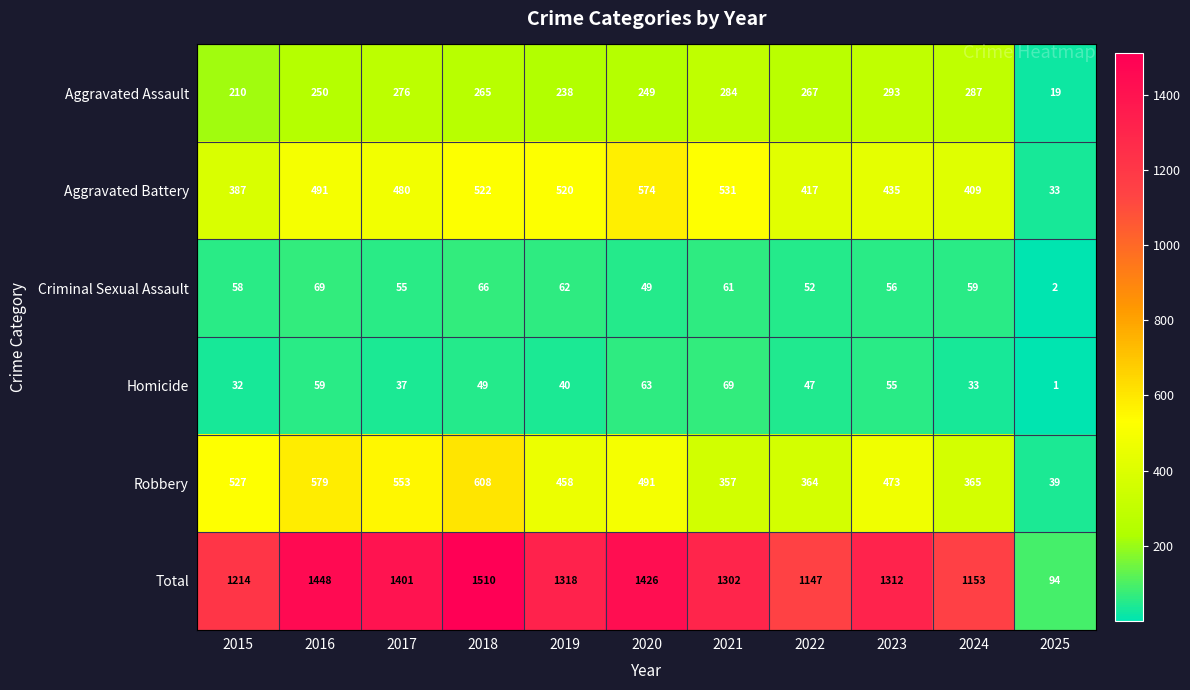

Rank the categories by Criminal Sexual Assault value from highest to lowest.

2016, 2018, 2019, 2021, 2024, 2015, 2023, 2017, 2022, 2020, 2025